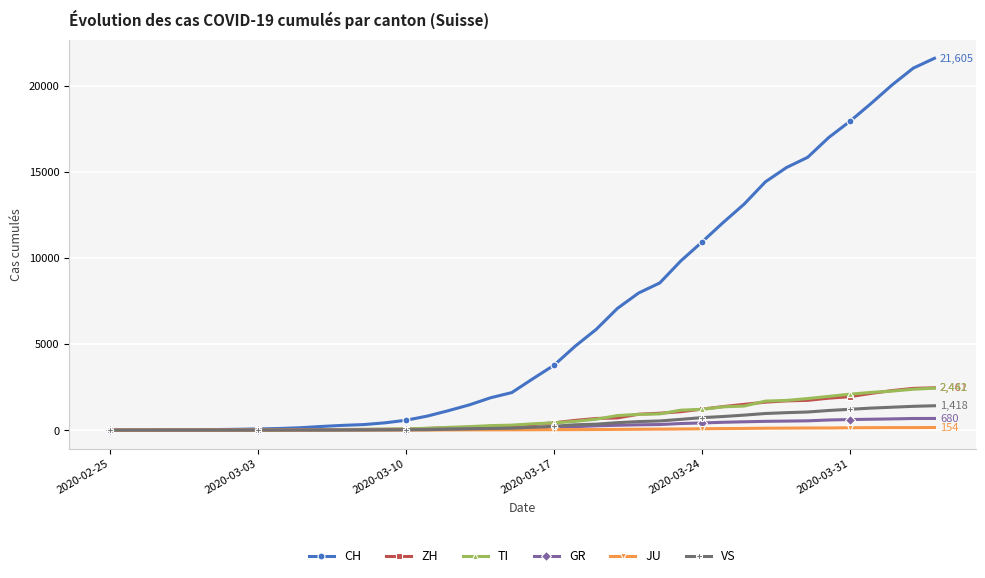

What are all the series names shown in the legend?

CH, ZH, TI, GR, JU, VS